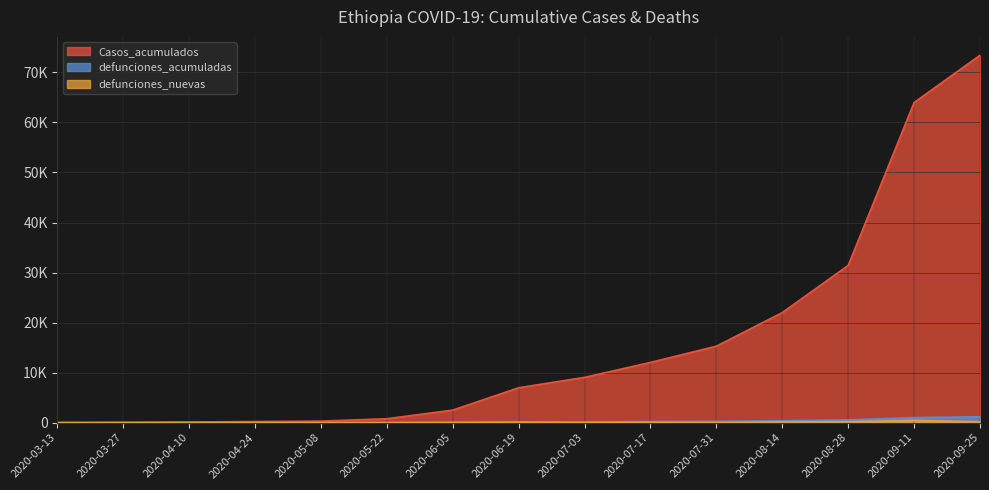

The defunciones_acumuladas series shows 1002 at 2020-09-11. True or false?

True